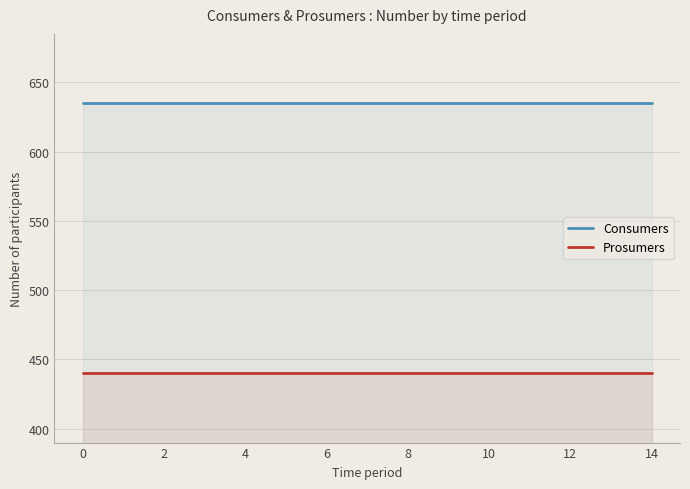

True or false: Prosumers and Consumers cross at least once.

False